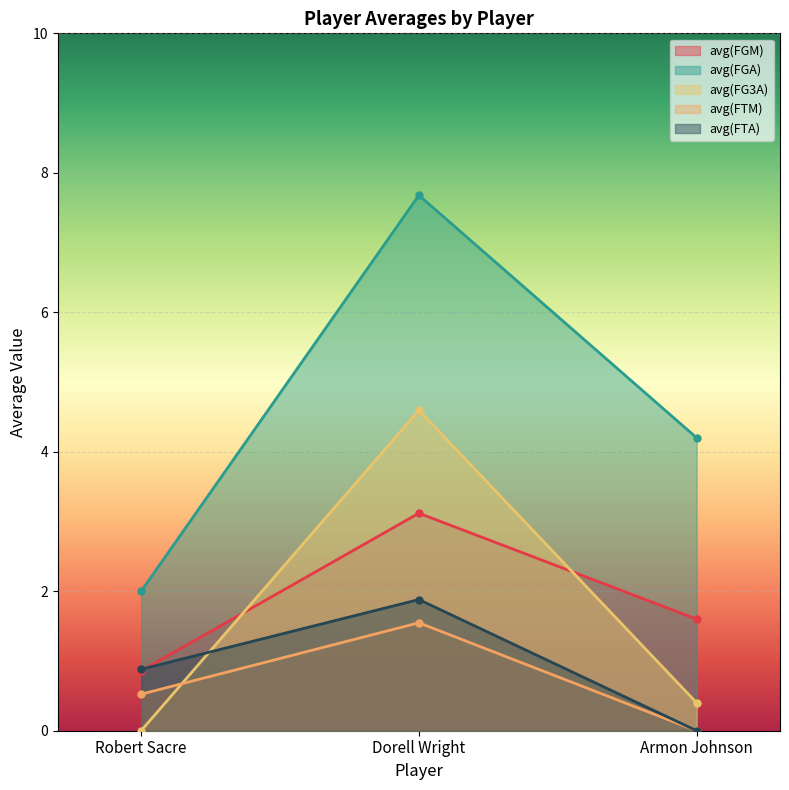

What is the spread (max minus min) of values at Robert Sacre?

2.0